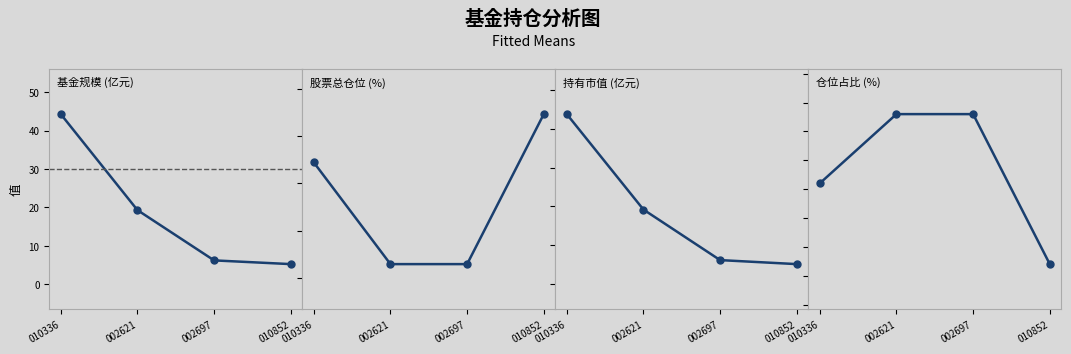

True or false: 股票总仓位 and 仓位占比 cross at least once.

False